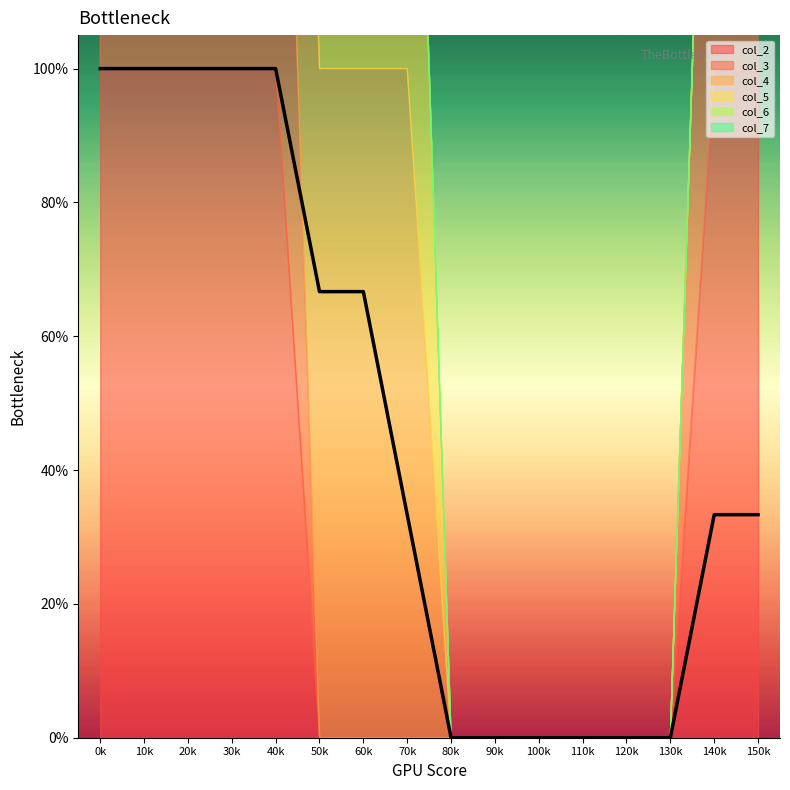

Is the value of col_6 at 12 greater than the value of col_7 at 14?

No